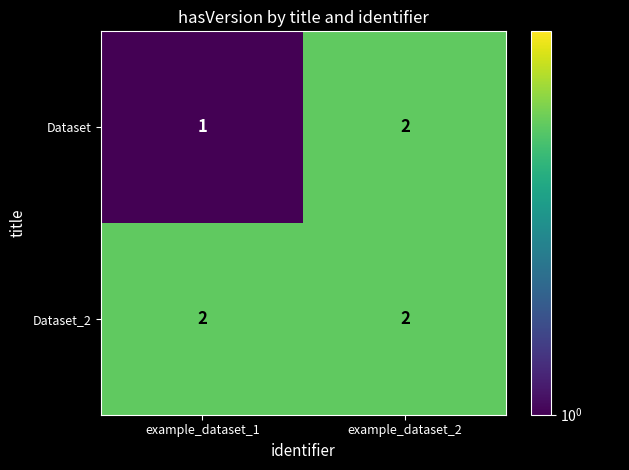

True or false: Dataset has a value of 0 at example_dataset_1.

False